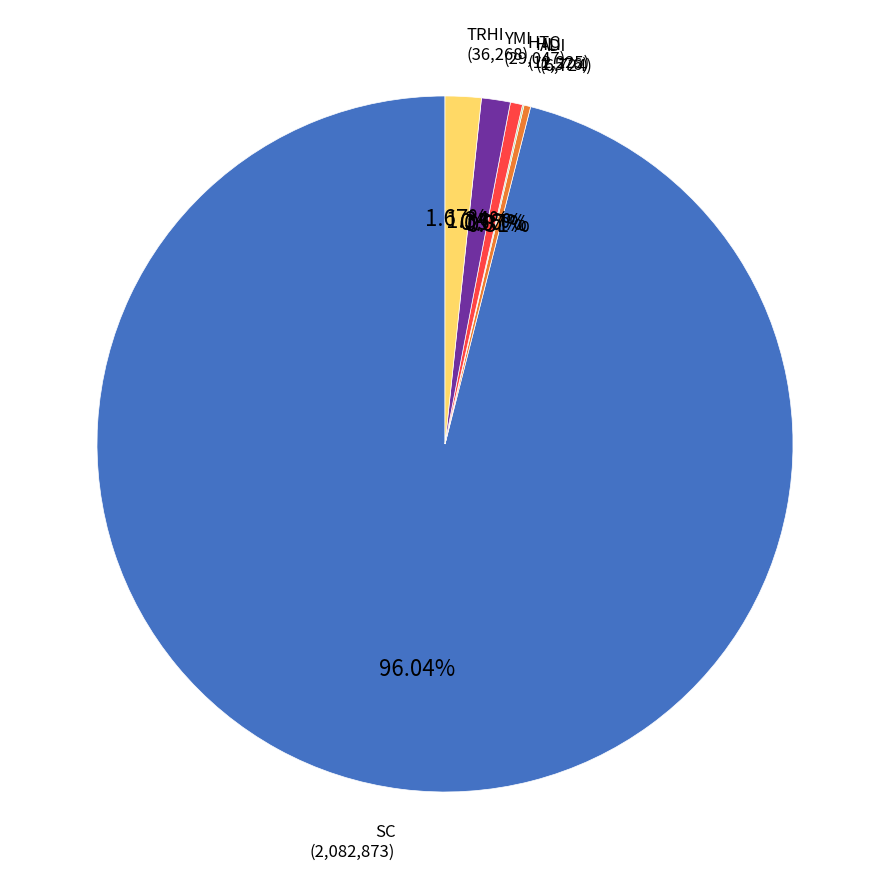

Does any single category account for the majority?

Yes